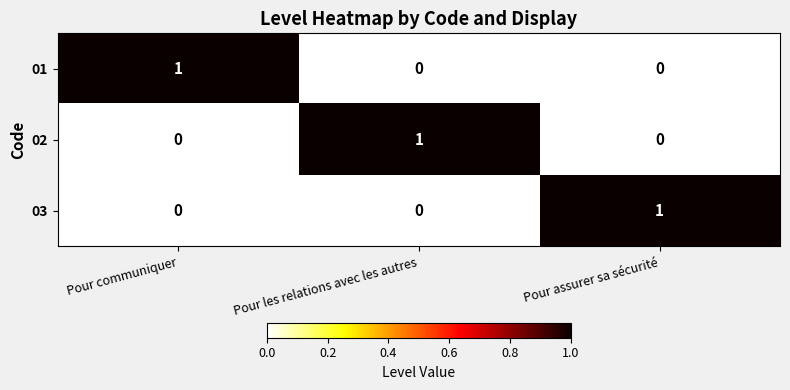

Reading right to left, what are all the values shown in this chart?

01: 0	0	1
02: 0	1	0
03: 1	0	0